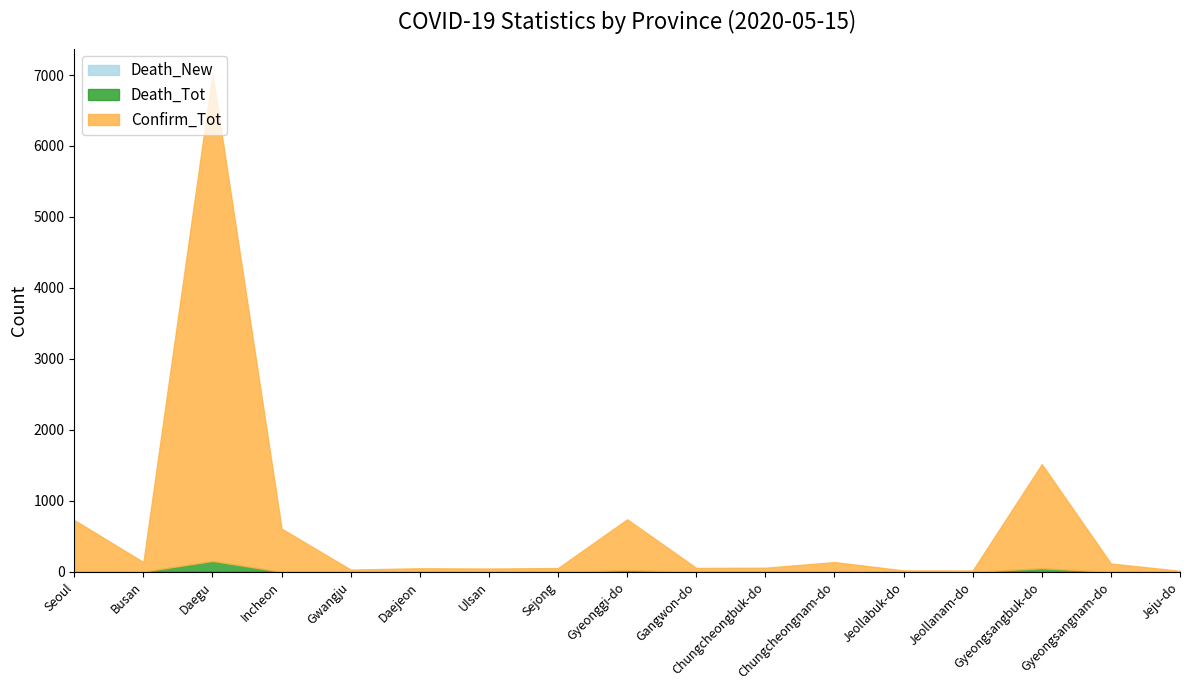

Count the number of categories in the chart.

17